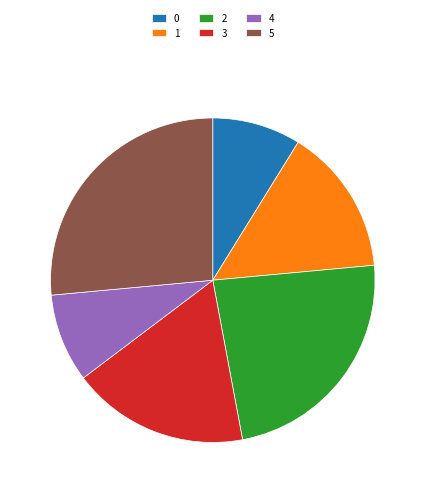

Does 3 represent more than half of the total?

No